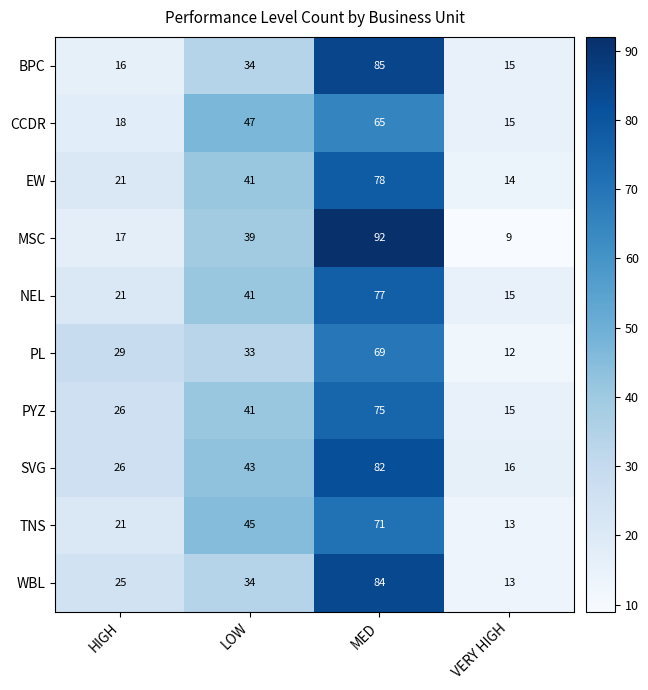

How many data points does each series have?

4